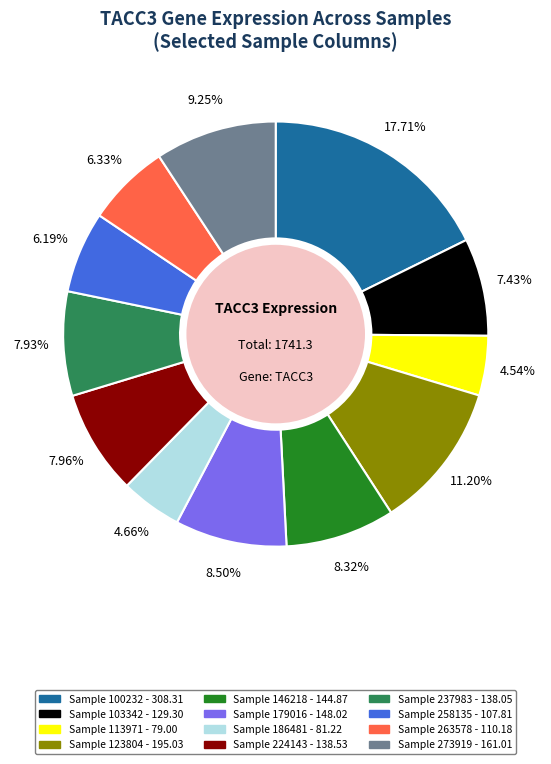

Is there any slice that represents more than half of the pie?

No